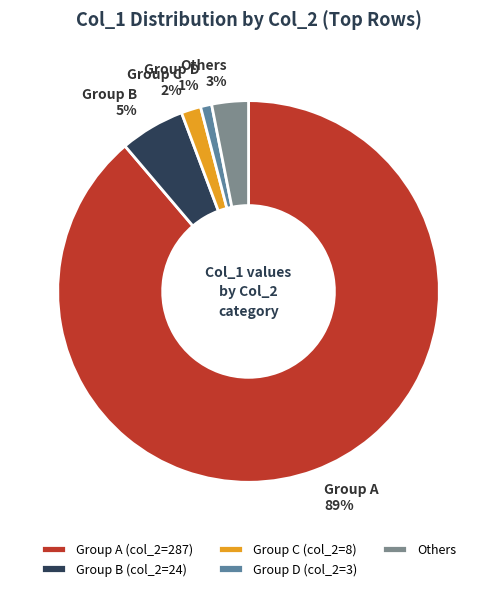

Which slice is the largest?

Group A (col_2=287)